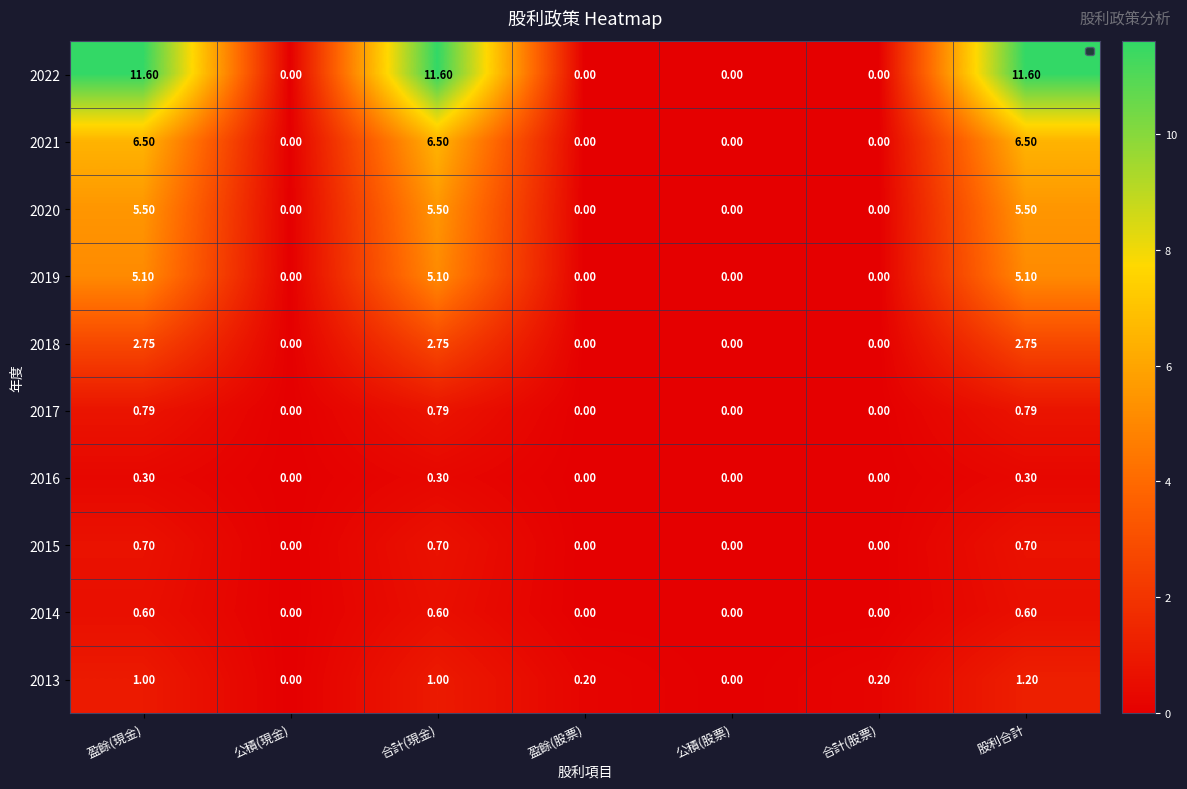

Which label corresponds to the largest value in the chart?

盈餘(現金)